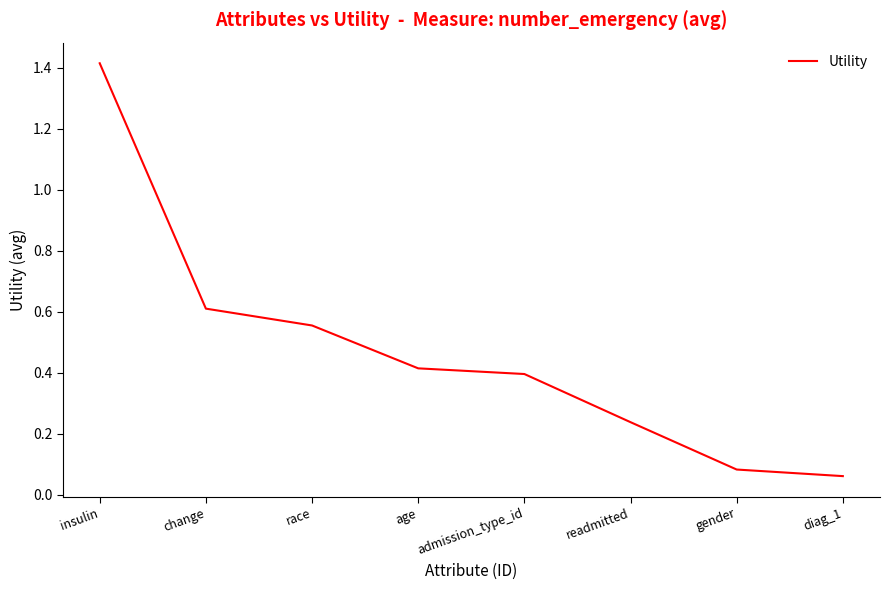

List the labels in order of value, smallest first.

diag_1, gender, readmitted, admission_type_id, age, race, change, insulin